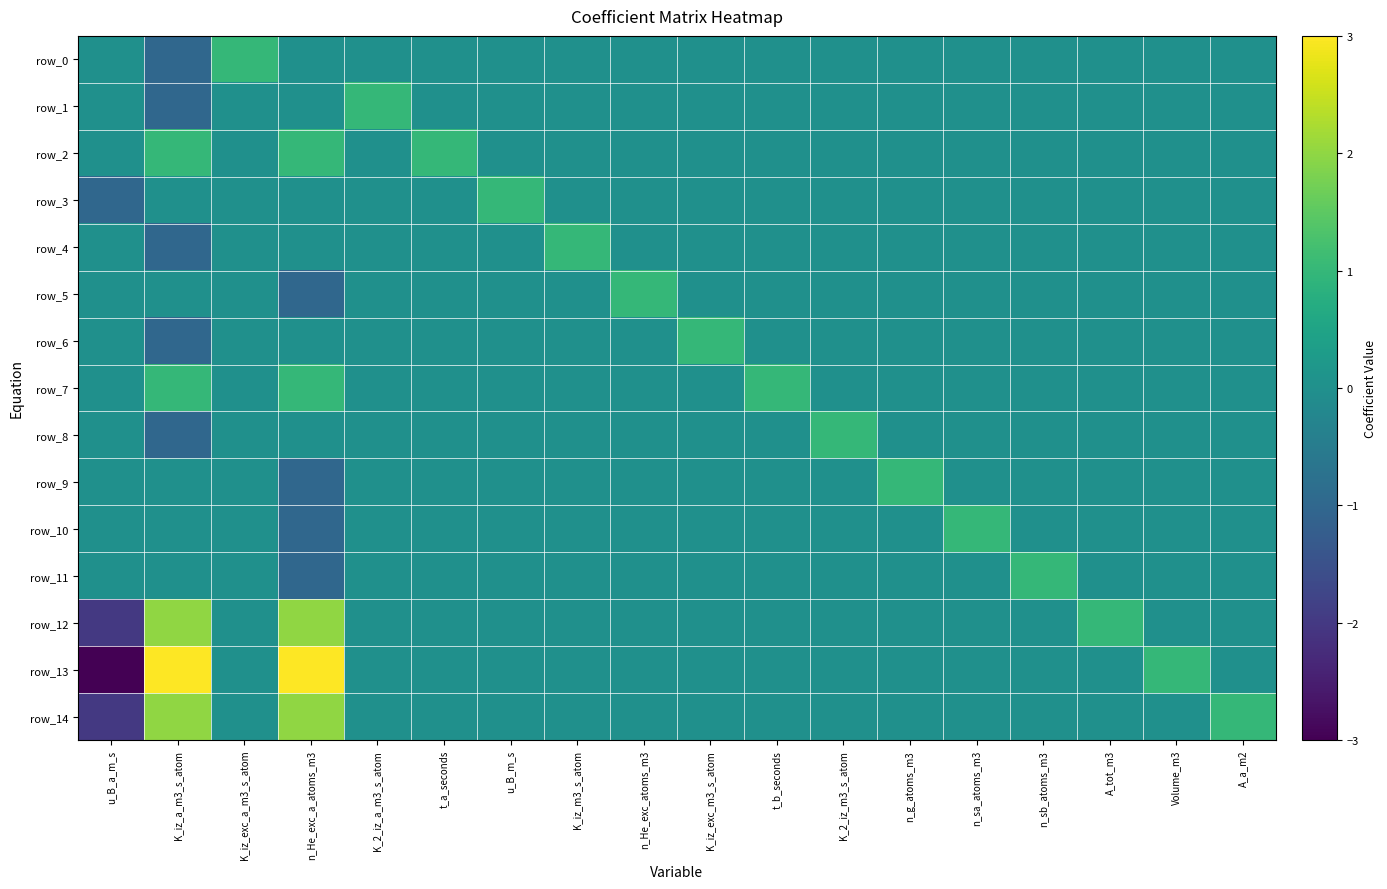

Which series has the widest spread of values?

row_13